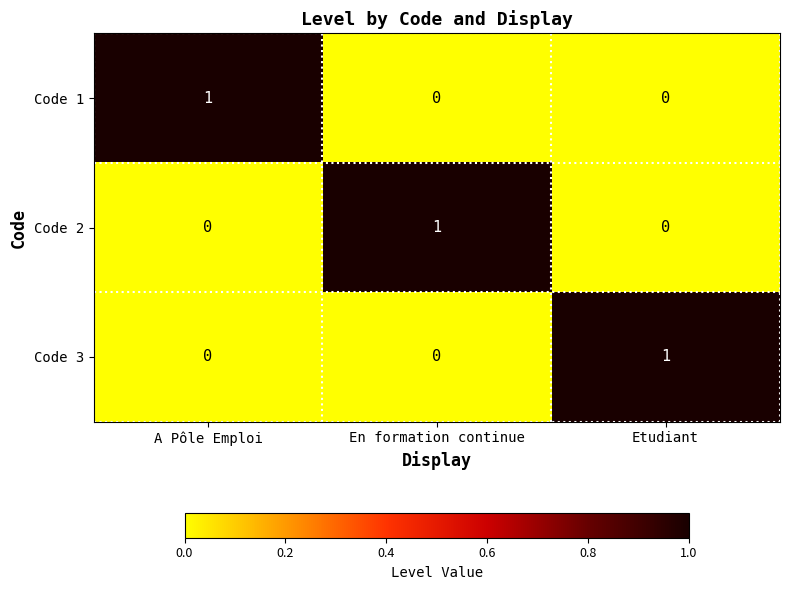

The value of Code 3 at En formation continue is 1. True or false?

False